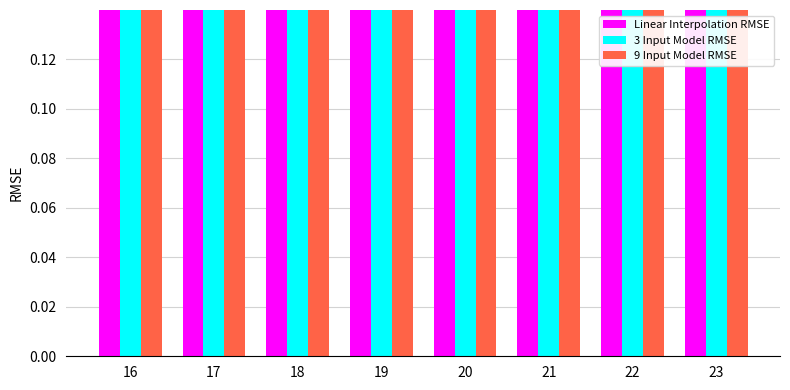

True or false: 9 Input Model RMSE has a value of 0.2 at 18.

False